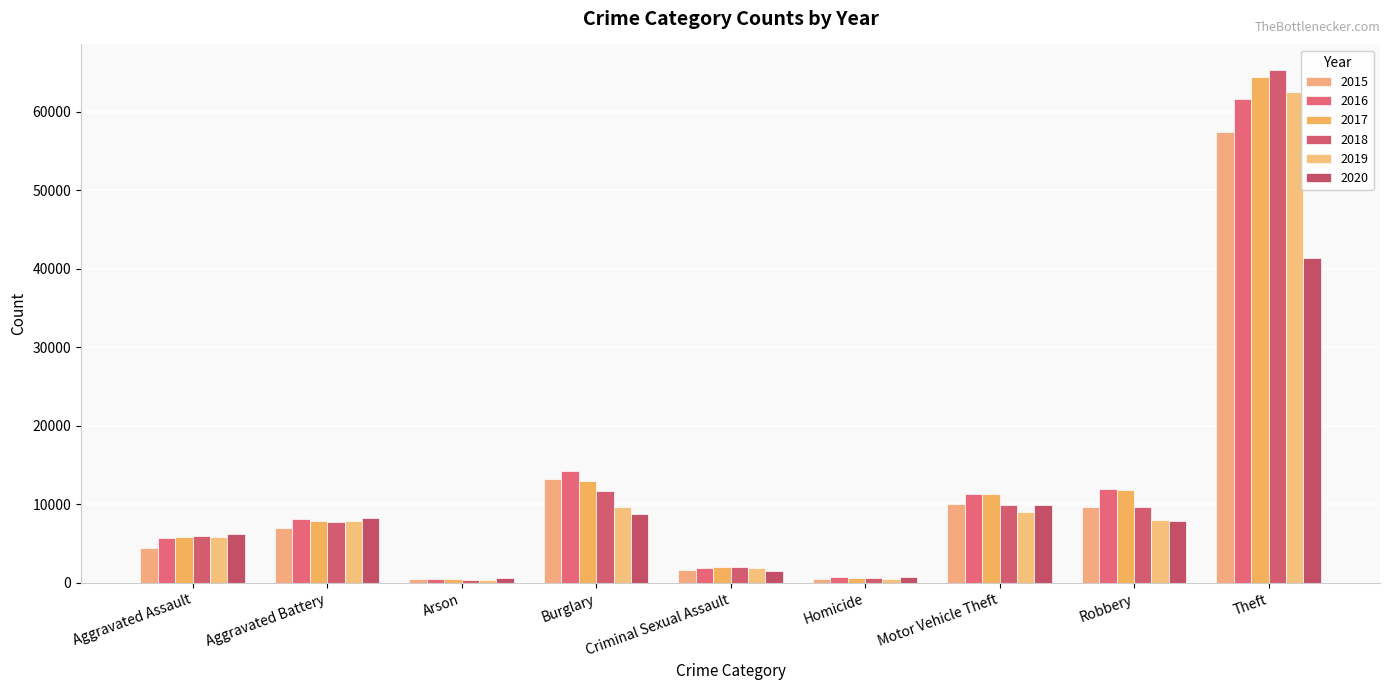

What is the sum of all 2020 values?

85356